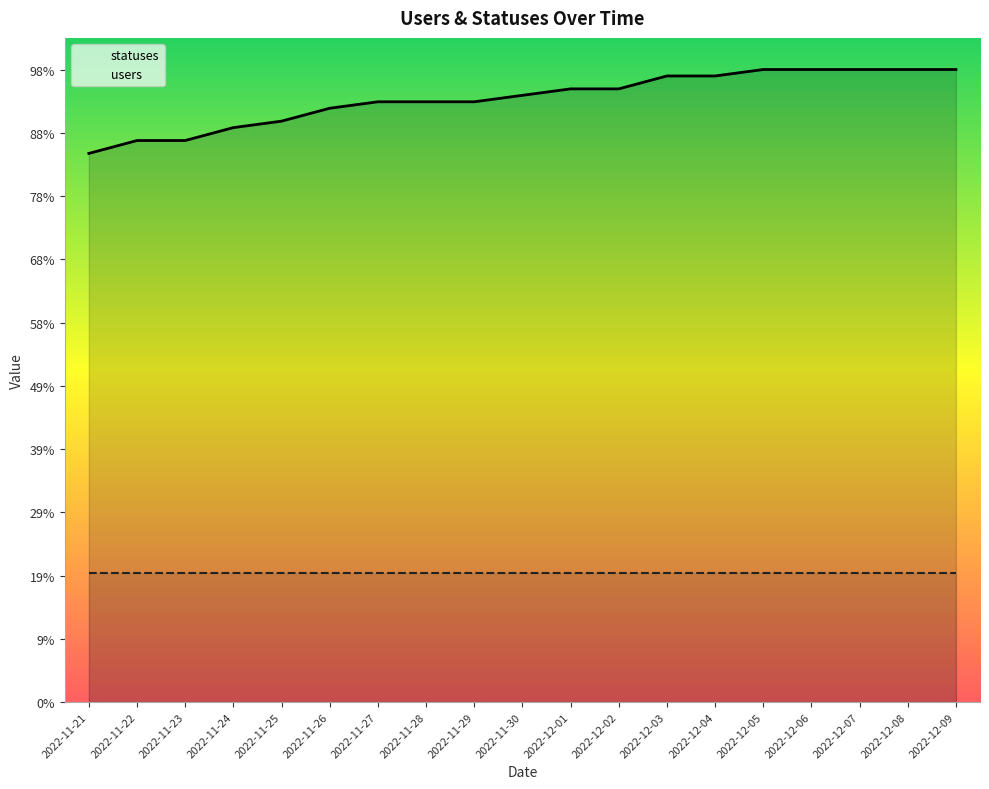

True or false: the data has more than 2 interior local peaks.

False